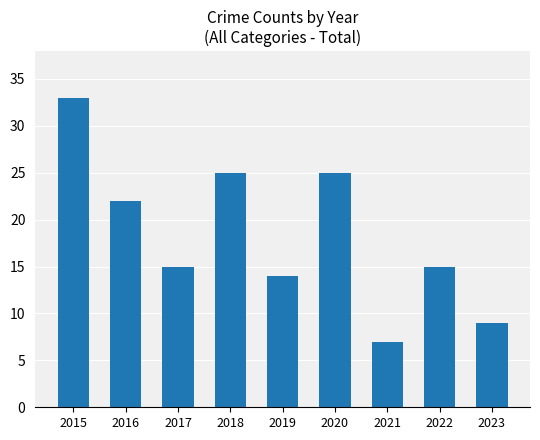

The chart shows a value of 7 at 2019. True or false?

False